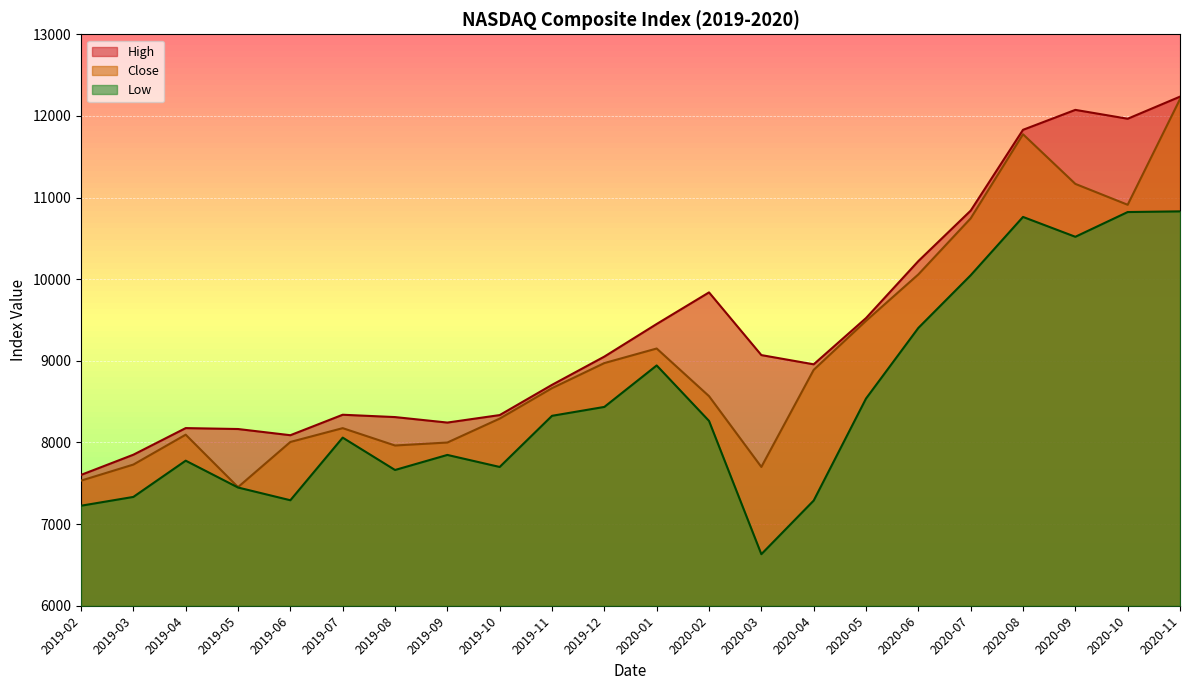

Which category has the highest value across all series?

2020-11